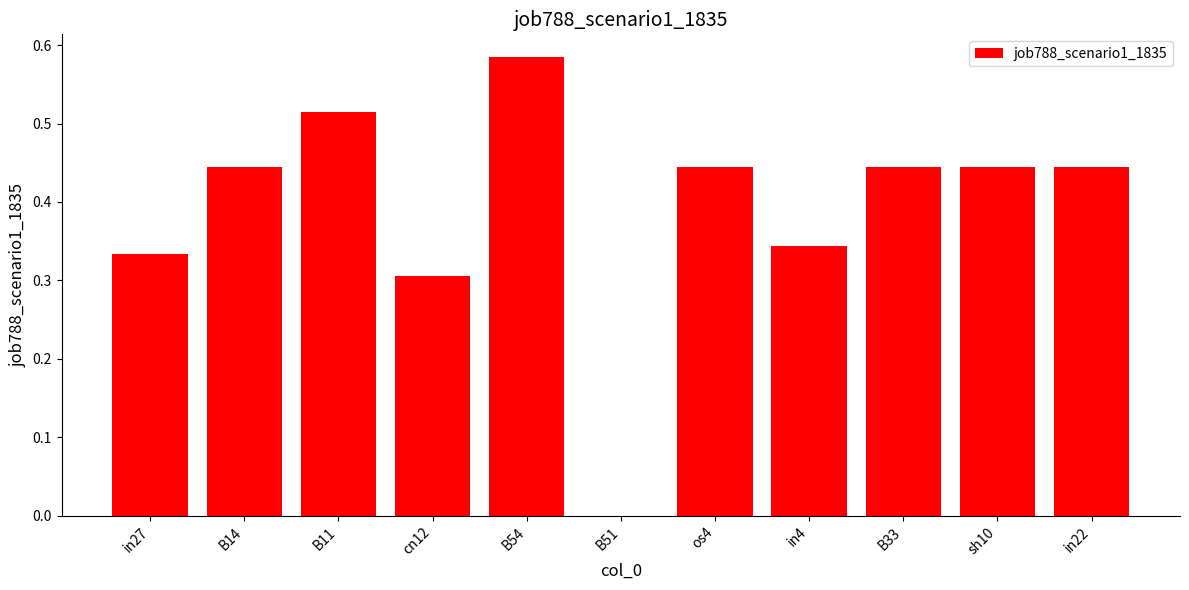

The value at B54 is 0.9. True or false?

False